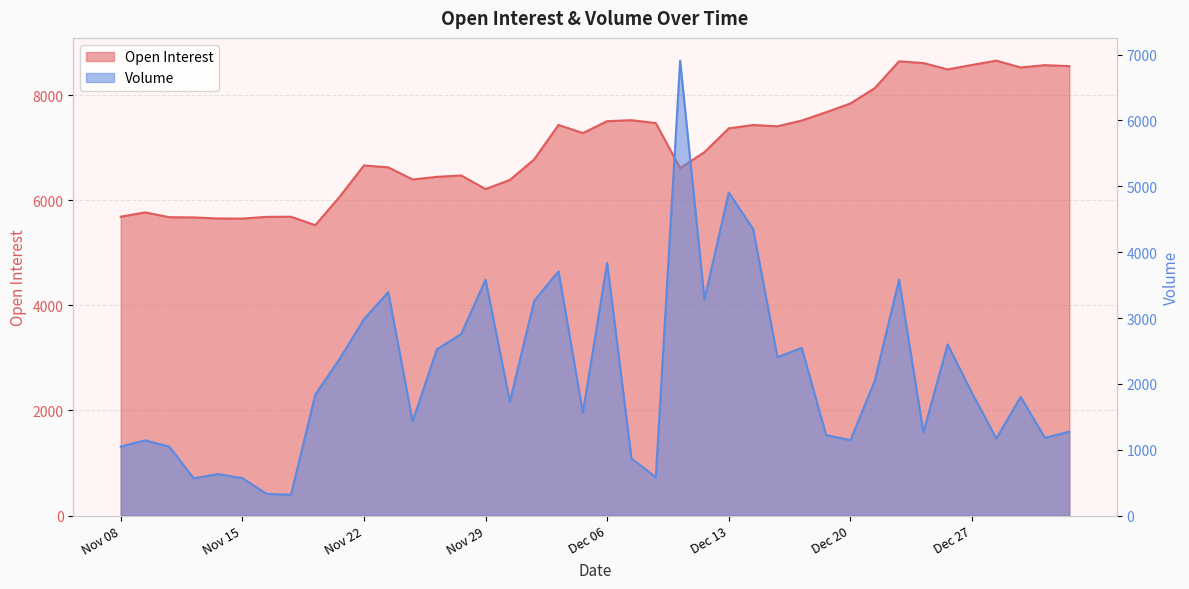

Reading left to right, transcribe all the data shown in this chart.

Open Interest: Nov 08=5687	Nov 09=5768	Nov 10=5677	Nov 13=5673	Nov 14=5653	Nov 15=5651	Nov 16=5684	Nov 17=5686	Nov 20=5526	Nov 21=6065	Nov 22=6662	Nov 23=6626	Nov 24=6395	Nov 27=6445	Nov 28=6471	Nov 29=6213	Nov 30=6386	Dec 01=6778	Dec 04=7433	Dec 05=7278	Dec 06=7504	Dec 07=7523	Dec 08=7468	Dec 11=6611	Dec 12=6915	Dec 13=7368	Dec 14=7431	Dec 15=7407	Dec 18=7516	Dec 19=7674	Dec 20=7841	Dec 21=8132	Dec 22=8643	Dec 25=8610	Dec 26=8489	Dec 27=8574	Dec 28=8656	Dec 29=8526	Jan 02=8570	Jan 03=8551
Volume: Nov 08=1047	Nov 09=1143	Nov 10=1047	Nov 13=566	Nov 14=630	Nov 15=568	Nov 16=330	Nov 17=316	Nov 20=1835	Nov 21=2380	Nov 22=2981	Nov 23=3394	Nov 24=1432	Nov 27=2525	Nov 28=2758	Nov 29=3581	Nov 30=1731	Dec 01=3261	Dec 04=3708	Dec 05=1562	Dec 06=3837	Dec 07=867	Dec 08=583	Dec 11=6908	Dec 12=3280	Dec 13=4906	Dec 14=4352	Dec 15=2404	Dec 18=2547	Dec 19=1224	Dec 20=1143	Dec 21=2044	Dec 22=3583	Dec 25=1265	Dec 26=2599	Dec 27=1861	Dec 28=1171	Dec 29=1803	Jan 02=1180	Jan 03=1274